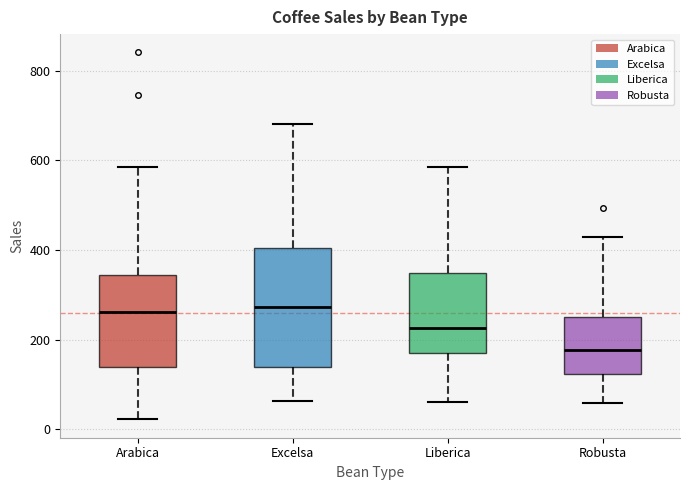

Reading left to right, transcribe this box plot: for each box, give where its median line is, the range the box spans, and where its two whiskers end, as read against the y-axis. The values are not printed on the chart, so give them approximately, as read against the axis.

Arabica: median 260, box 140 to 340, whiskers 20 to 580
Excelsa: median 280, box 140 to 400, whiskers 60 to 680
Liberica: median 220, box 180 to 340, whiskers 60 to 580
Robusta: median 180, box 120 to 240, whiskers 60 to 420